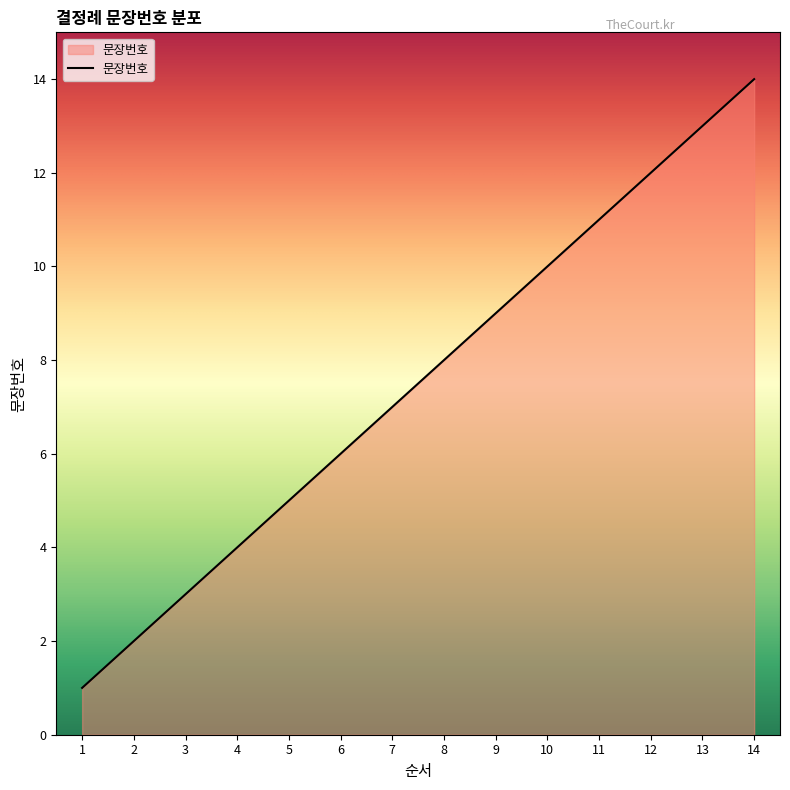

Reading right to left, transcribe all the data shown in this chart.

14	13	12	11	10	9	8	7	6	5	4	3	2	1